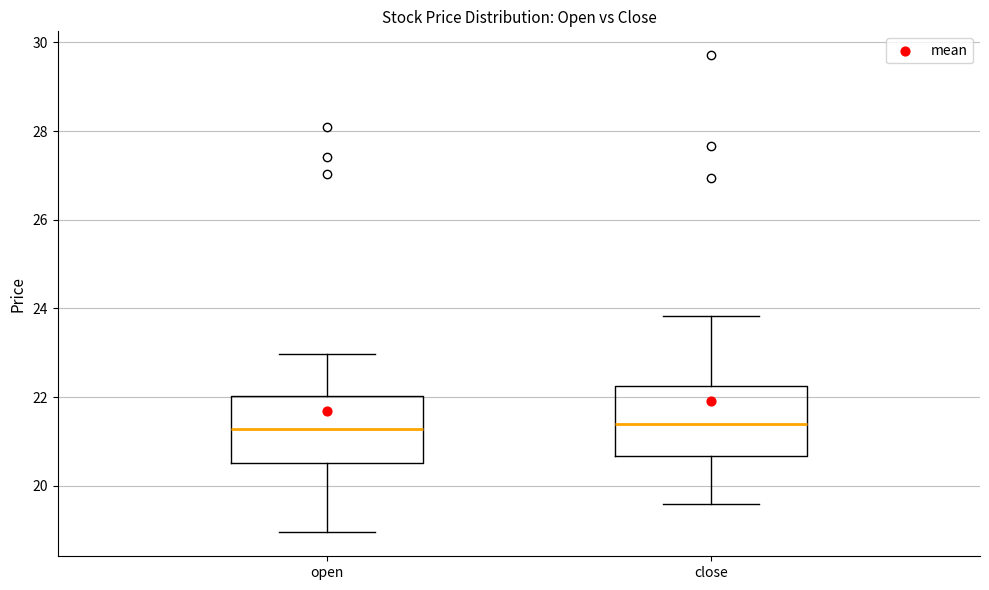

Reading left to right, transcribe this box plot: for each box, give where its median line is, the range the box spans, and where its two whiskers end, as read against the y-axis. The values are not printed on the chart, so give them approximately, as read against the axis.

open: median 21.2, box 20.6 to 22.0, whiskers 19.0 to 23.0
close: median 21.4, box 20.6 to 22.2, whiskers 19.6 to 23.8